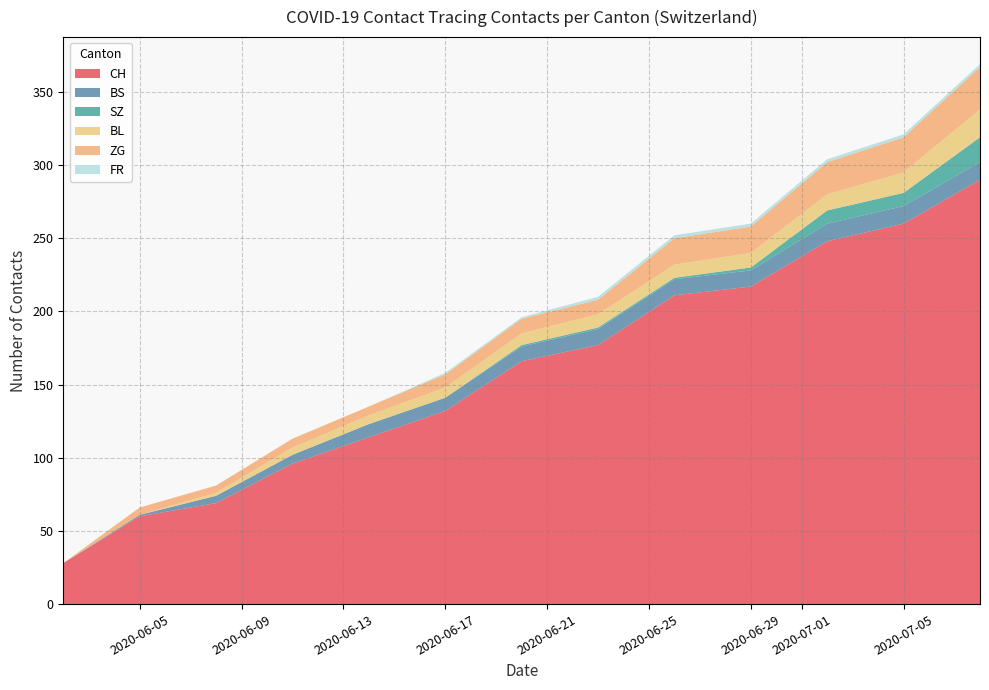

Reading left to right, extract all data points from this chart.

CH: 0=28	1=60	2=69	3=96	4=114	5=132	6=166	7=177	8=211	9=217	10=248	11=260	12=290
BS: 0=0	1=1	2=5	3=6	4=9	5=9	6=10	7=11	8=11	9=11	10=12	11=12	12=12
SZ: 0=0	1=0	2=0	3=0	4=0	5=0	6=1	7=1	8=1	9=2	10=9	11=9	12=17
BL: 0=0	1=0	2=2	3=5	4=6	5=7	6=8	7=9	8=9	9=10	10=11	11=14	12=19
ZG: 0=0	1=5	2=5	3=6	4=6	5=9	6=10	7=10	8=18	9=18	10=22	11=24	12=29
FR: 0=0	1=0	2=0	3=0	4=0	5=1	6=1	7=2	8=2	9=2	10=2	11=2	12=2